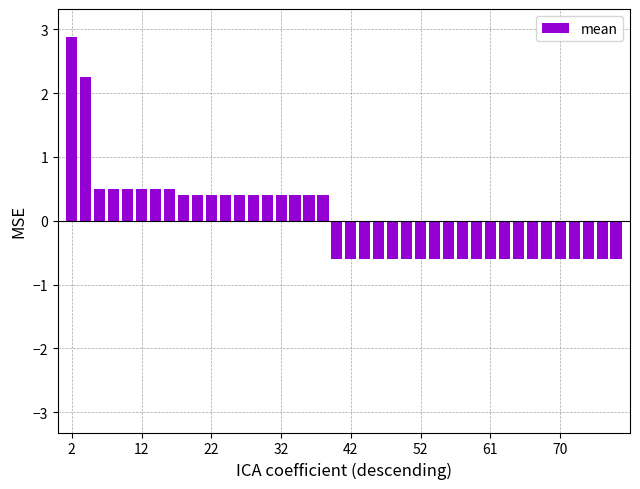

Reading right to left, list all the values displayed in this chart.

-0.6	-0.6	-0.6	-0.6	-0.6	-0.6	-0.6	-0.6	-0.6	-0.6	-0.6	-0.6	-0.6	-0.6	-0.6	-0.6	-0.6	-0.6	-0.6	-0.6	-0.6	0.4	0.4	0.4	0.4	0.4	0.4	0.4	0.4	0.4	0.4	0.4	0.5	0.5	0.5	0.5	0.5	0.5	2.3	2.9